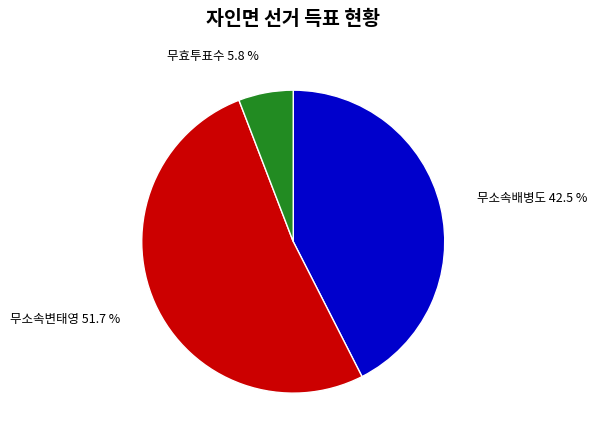

What is the majority slice?

무소속변태영